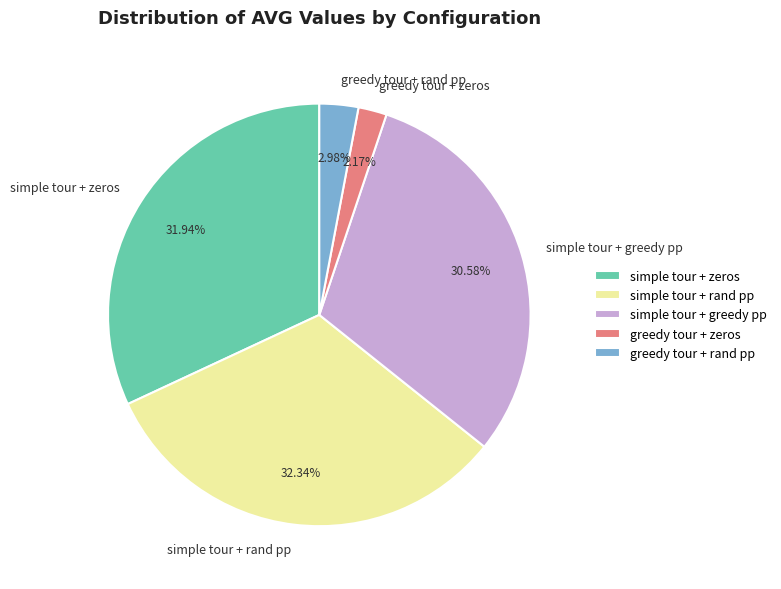

True or false: simple tour + greedy pp accounts for 2% of the total.

False